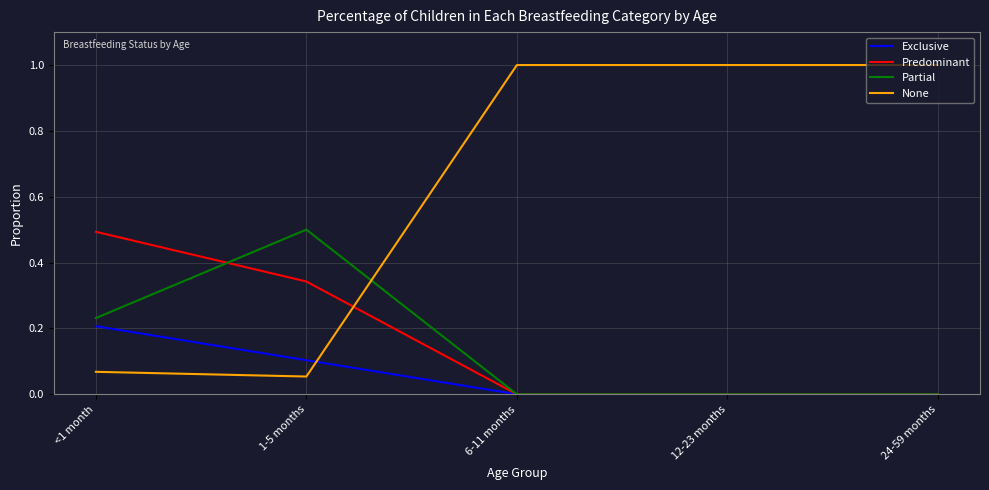

At 1-5 months, list the series in order from largest to smallest.

Partial, Predominant, Exclusive, None